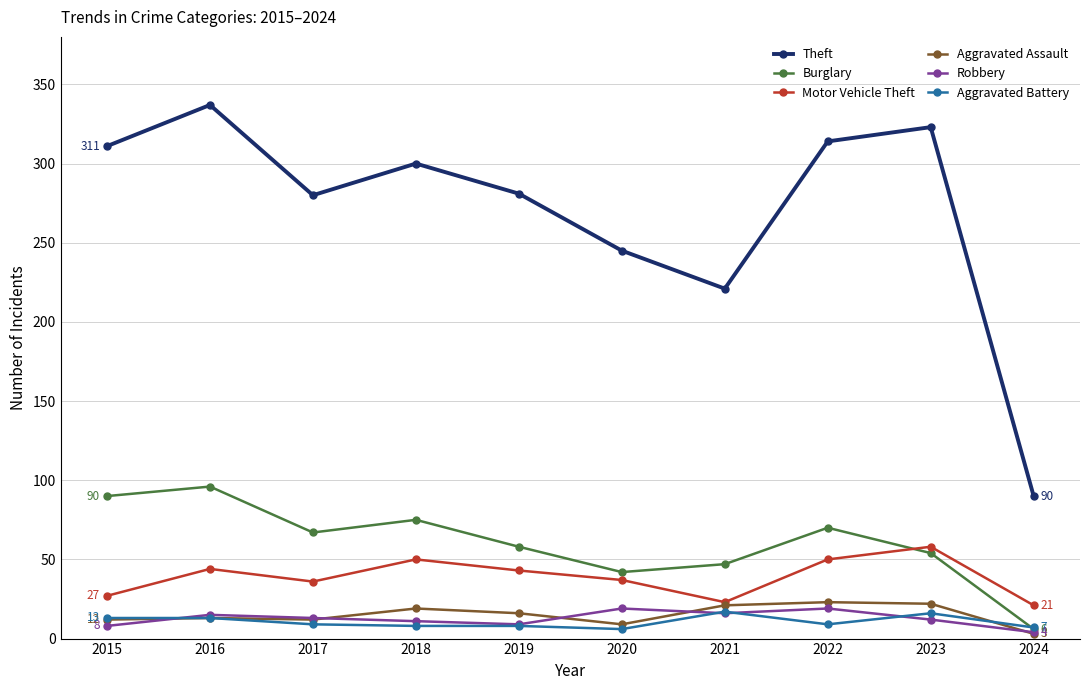

Where is the first local minimum for Theft?

2017